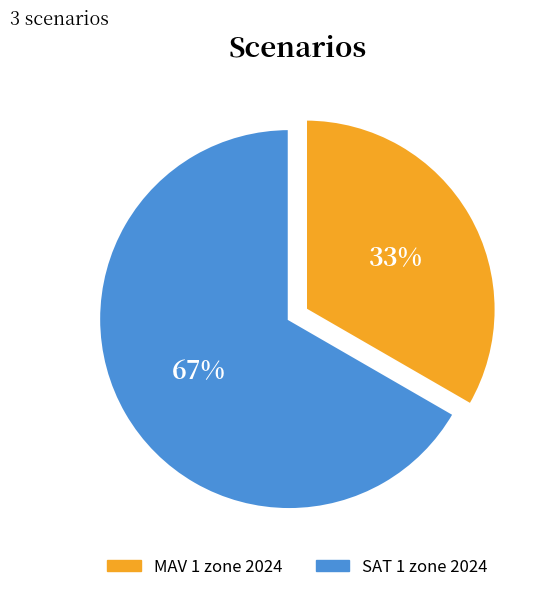

To the nearest percent, what is the combined percentage of SAT 1 zone 2024 and MAV 1 zone 2024?

100%